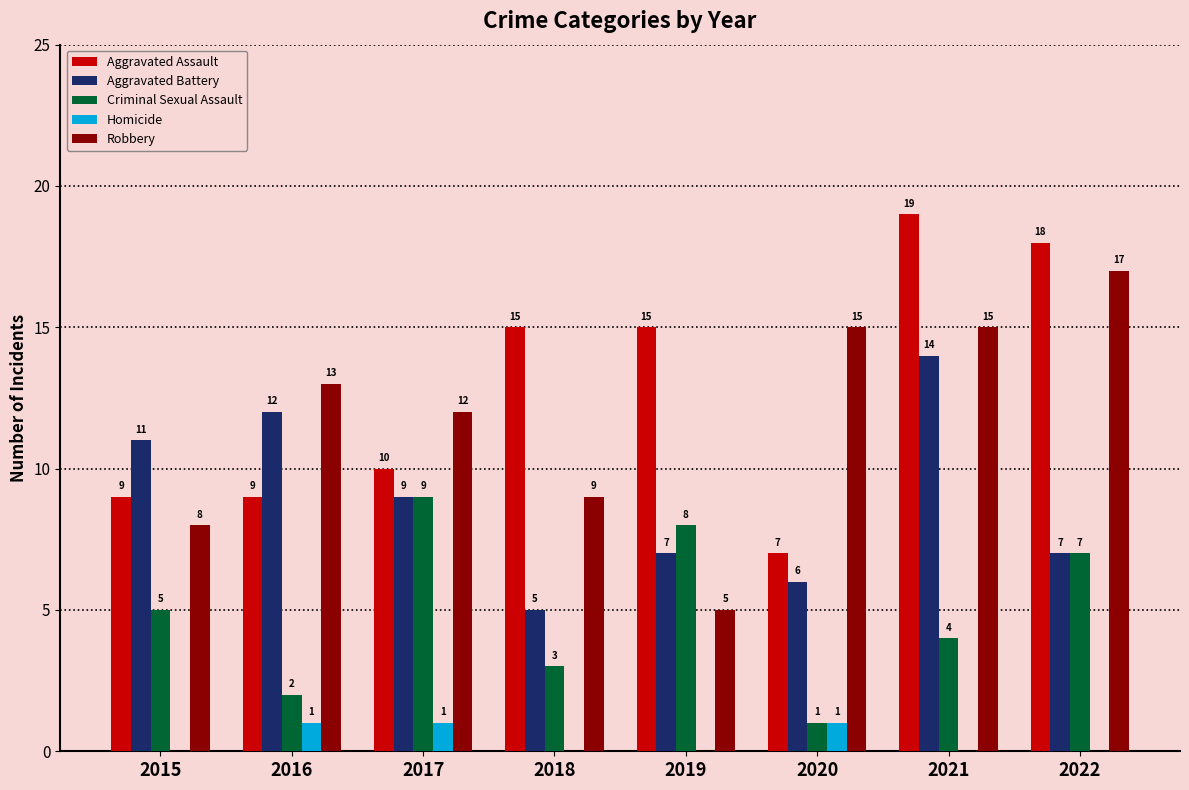

What is the approximate value of Aggravated Battery at 2019?

7